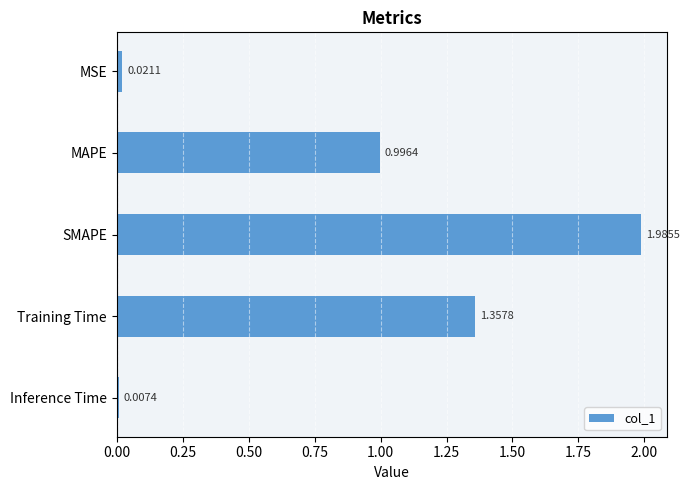

Where is the data nearest to the value 0?

Inference Time